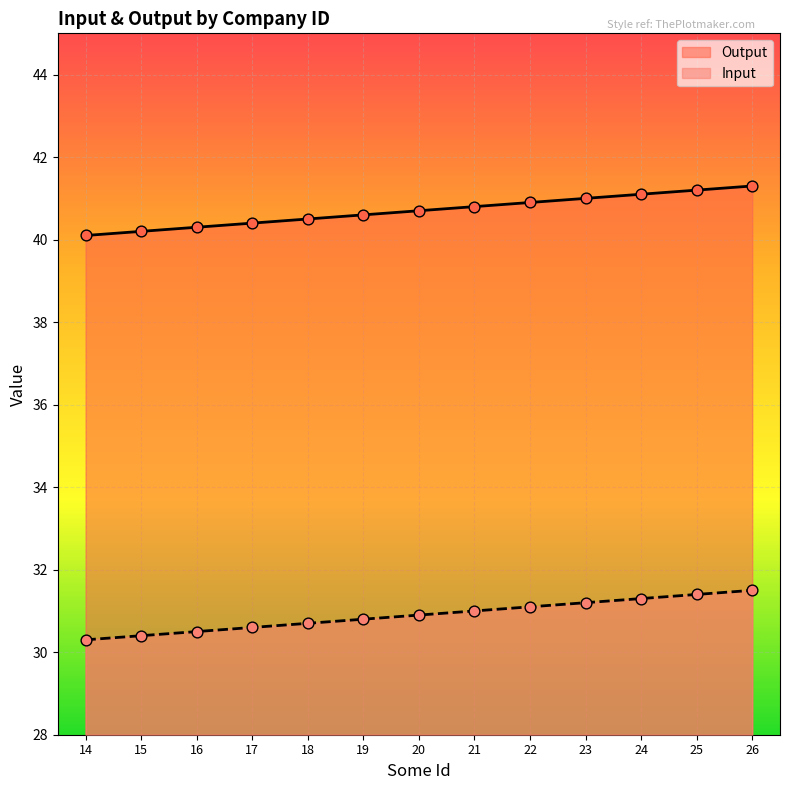

Which series has the largest total across all categories?

Output